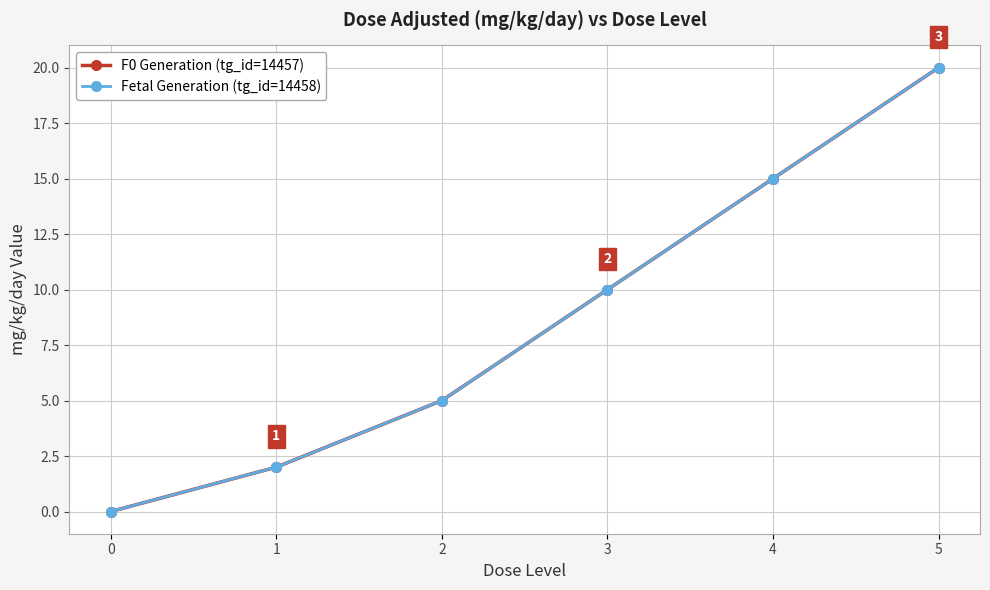

What is the average value of the F0 Generation (tg_id=14457) series?

9